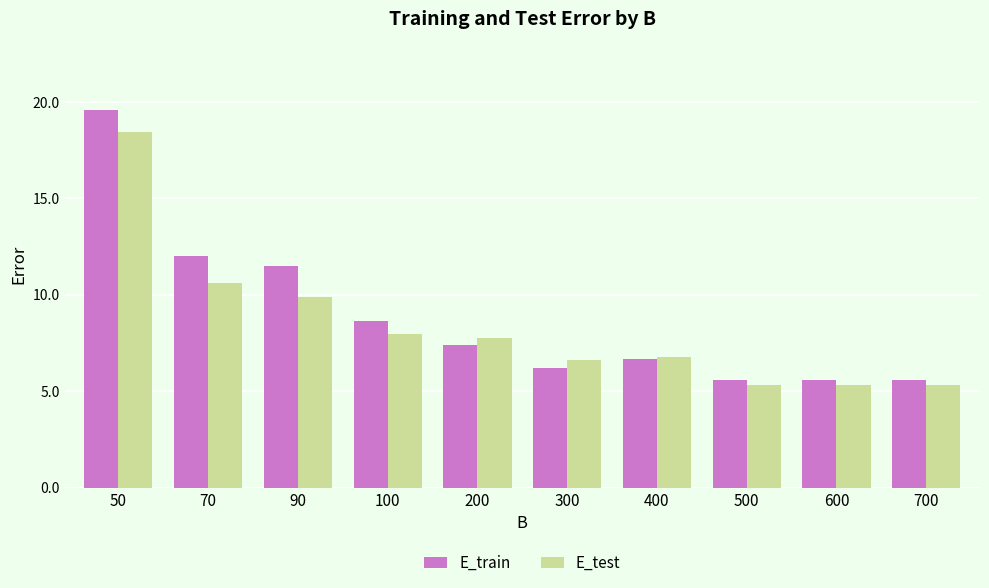

What are all the series names shown in the legend?

E_train, E_test